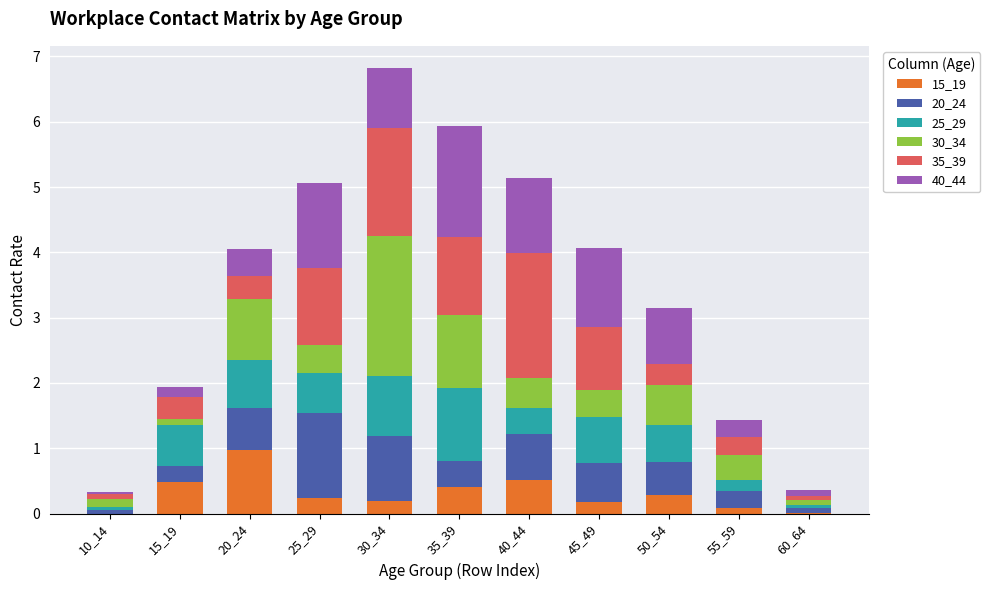

At which category is the sum across all series the highest?

30_34